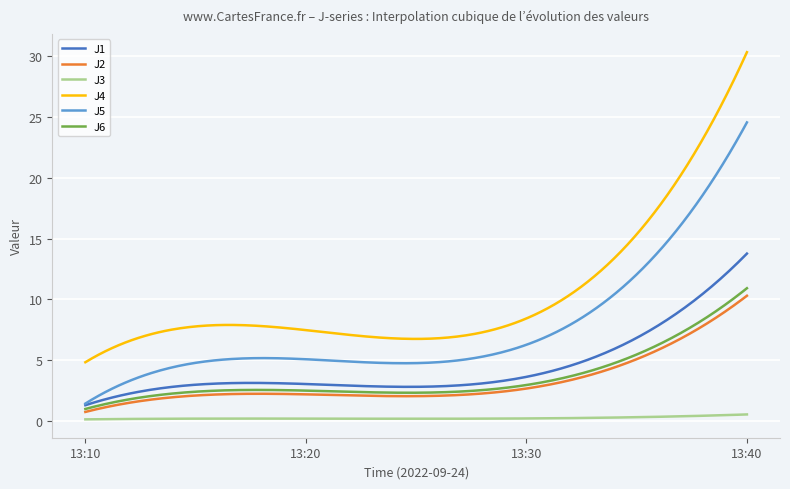

What is the sum of all J6 values?

1060.9